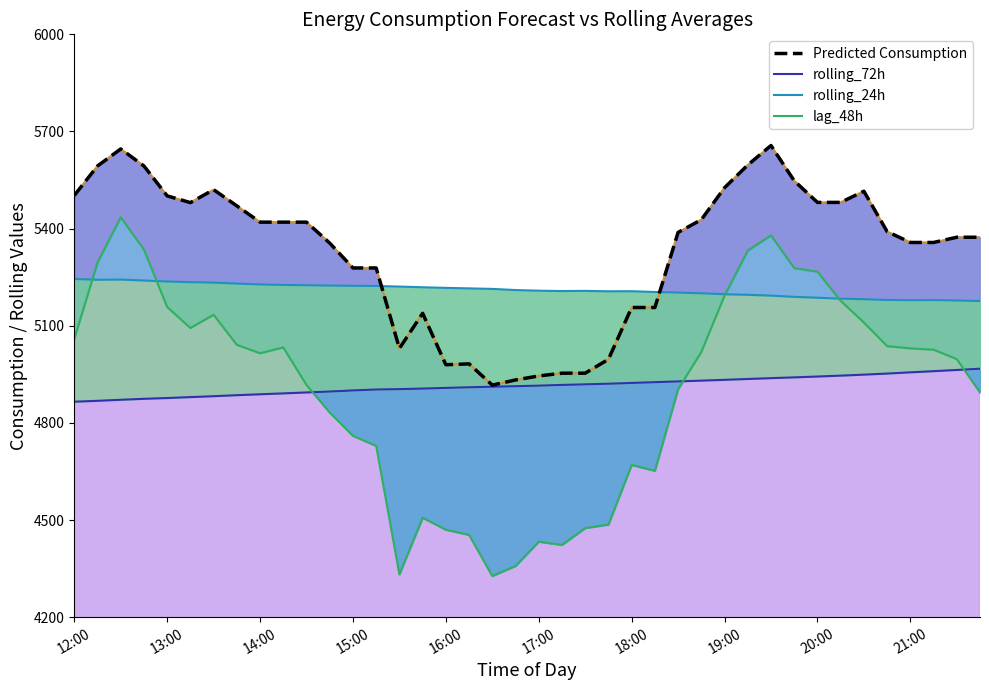

Between 14:00 and 39, which is larger?

14:00